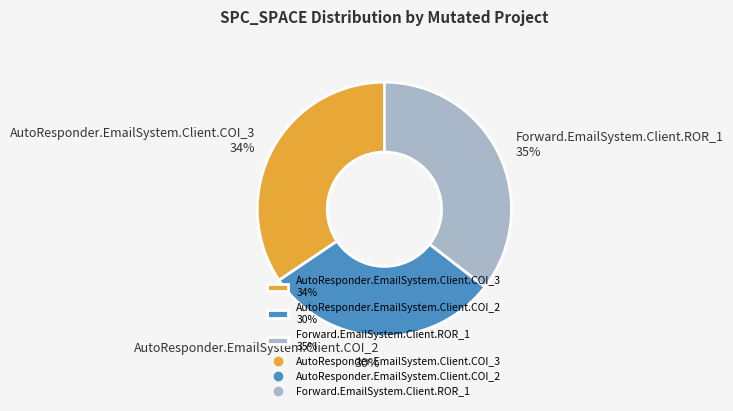

Rank the categories by value from lowest to highest.

AutoResponder.EmailSystem.Client.COI_2, AutoResponder.EmailSystem.Client.COI_3, Forward.EmailSystem.Client.ROR_1